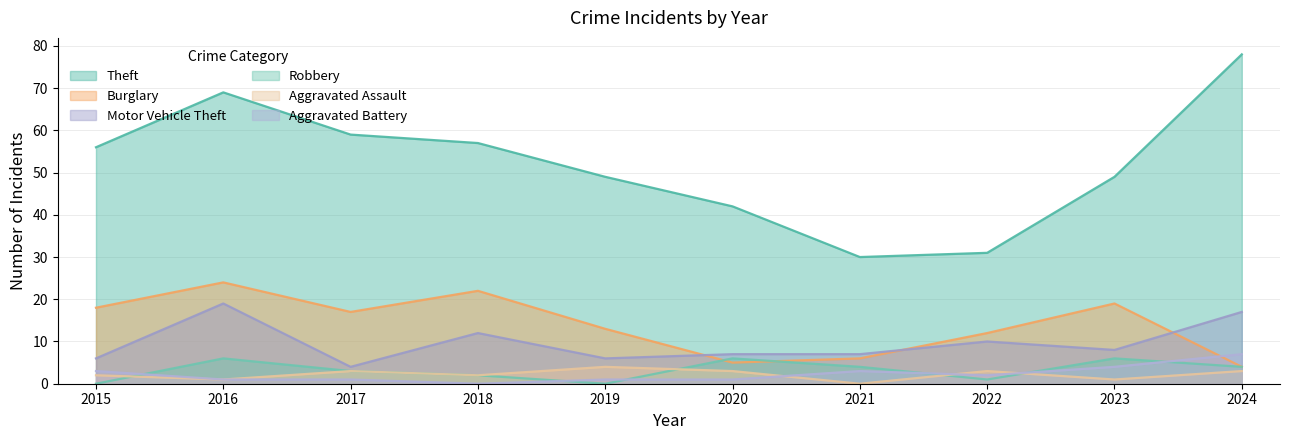

What is the value of the Robbery point at the 4th from the left?

2